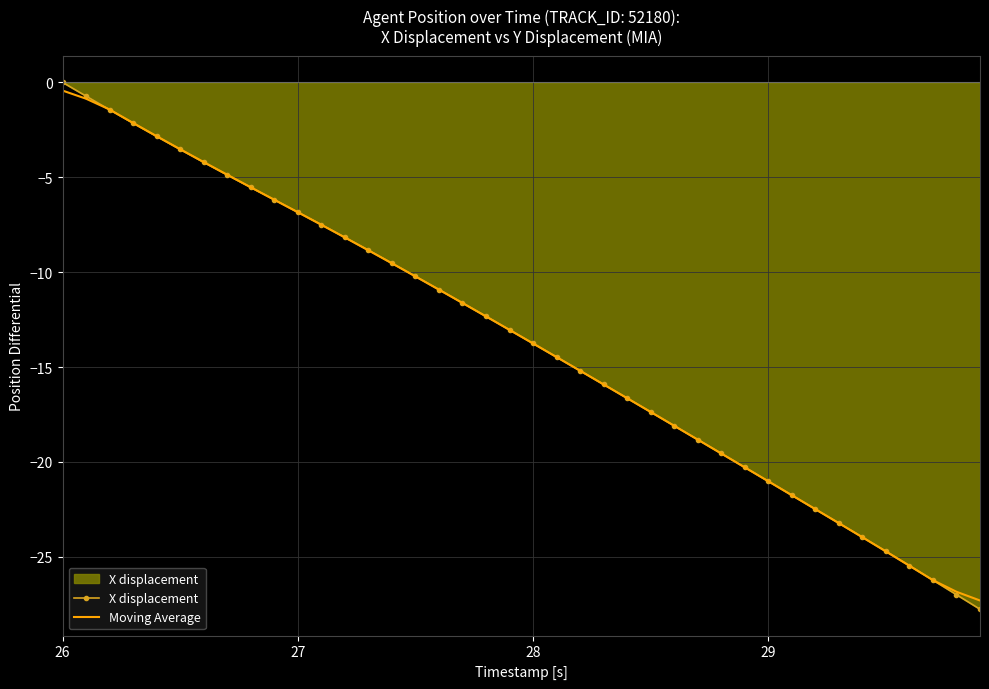

Which series has the widest spread of values?

X displacement